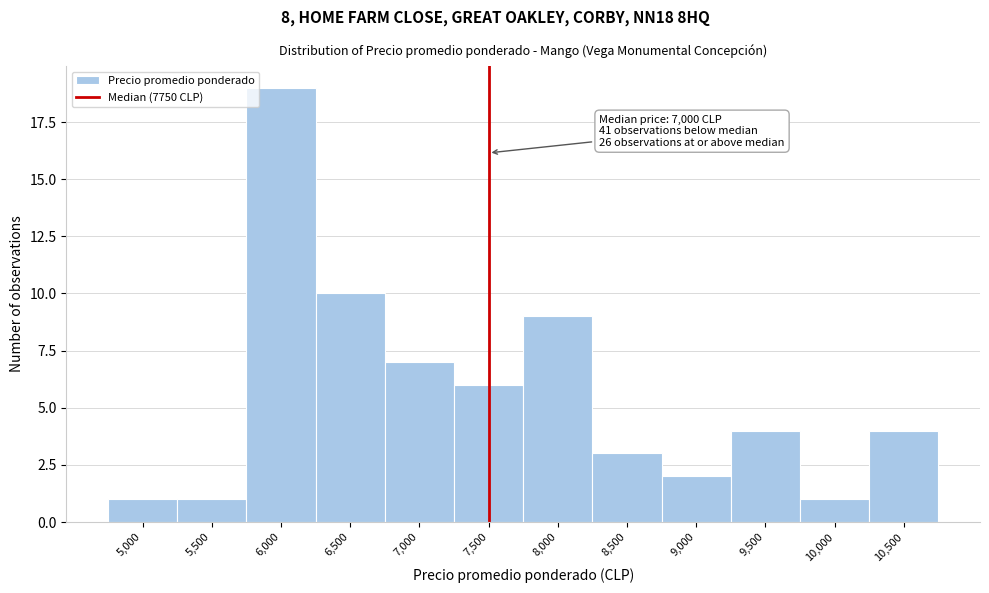

Reading right to left, transcribe all the data shown in this chart.

10,500=4	10,000=1	9,500=4	9,000=2	8,500=3	8,000=9	7,500=6	7,000=7	6,500=10	6,000=19	5,500=1	5,000=1